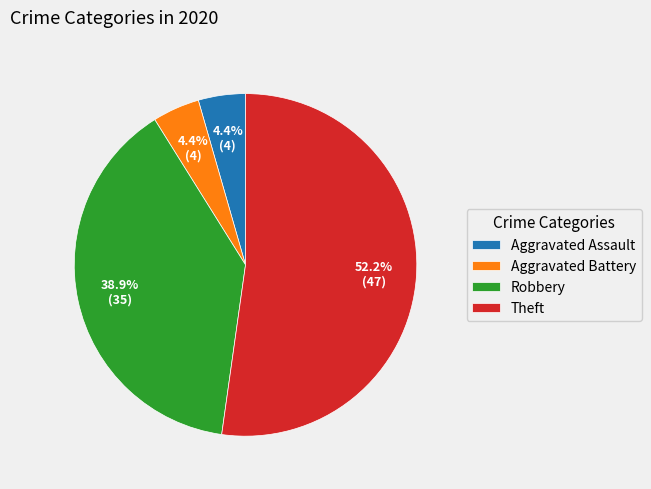

What portion of the pie excludes Aggravated Battery?

95.6%